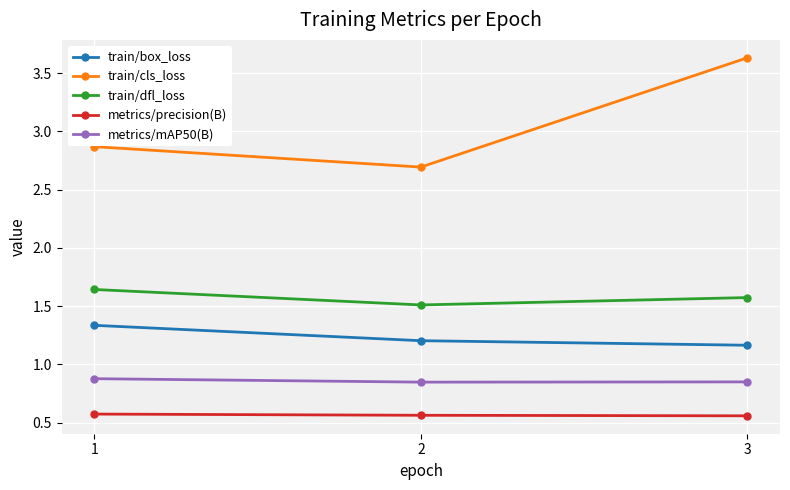

Between 1 and 3, which series saw the biggest shift?

train/cls_loss